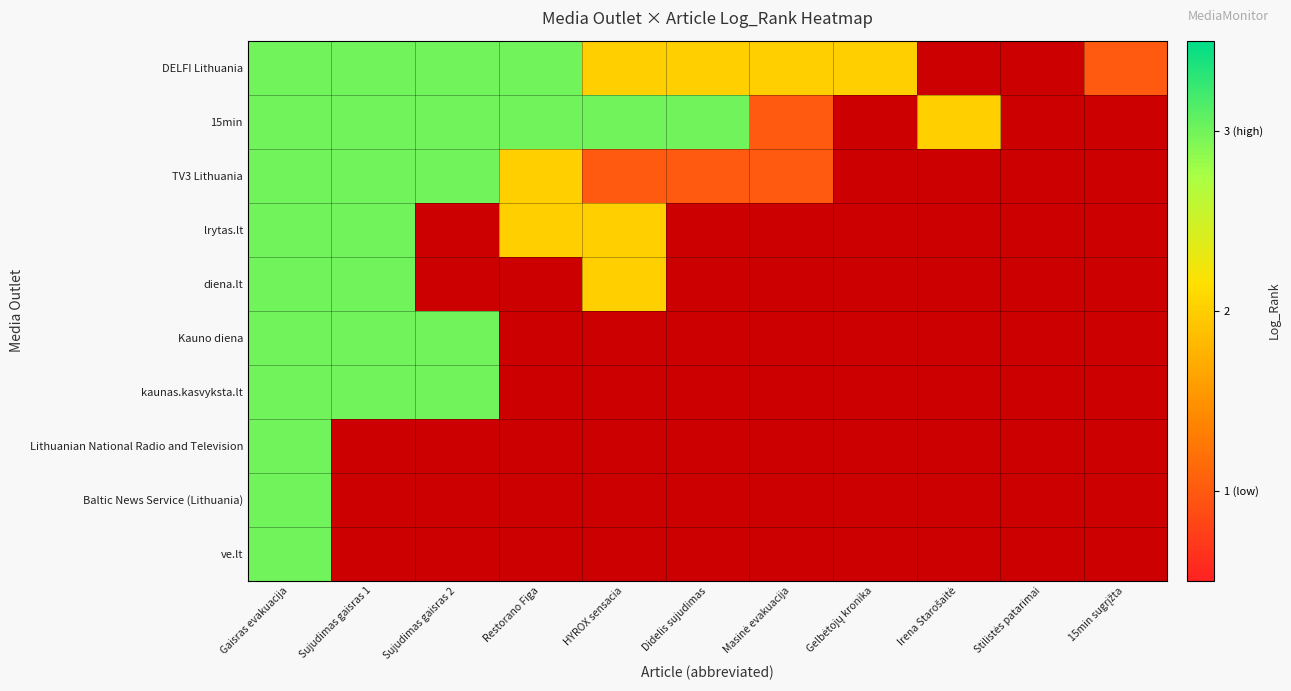

At which label does kaunas.kasvyksta.lt reach its peak?

Gaisras evakuacija